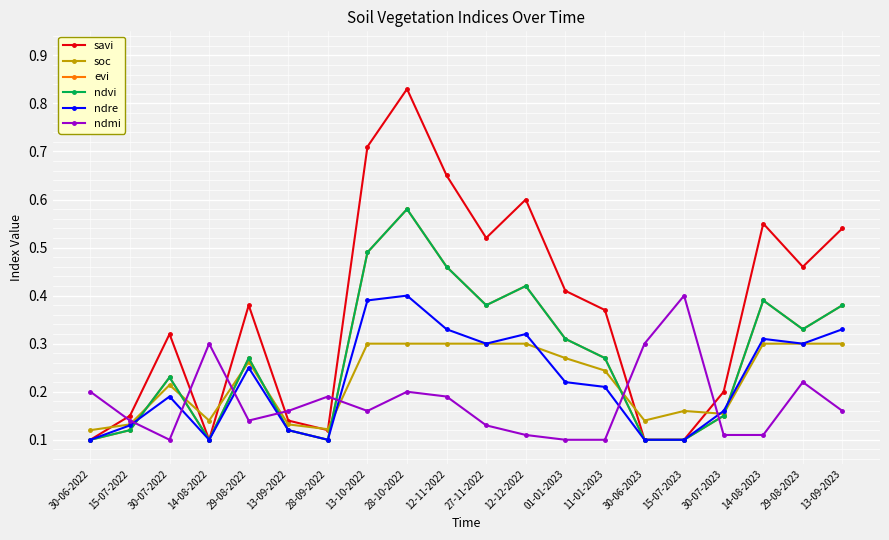

How many interior local valleys does the savi series have?

4